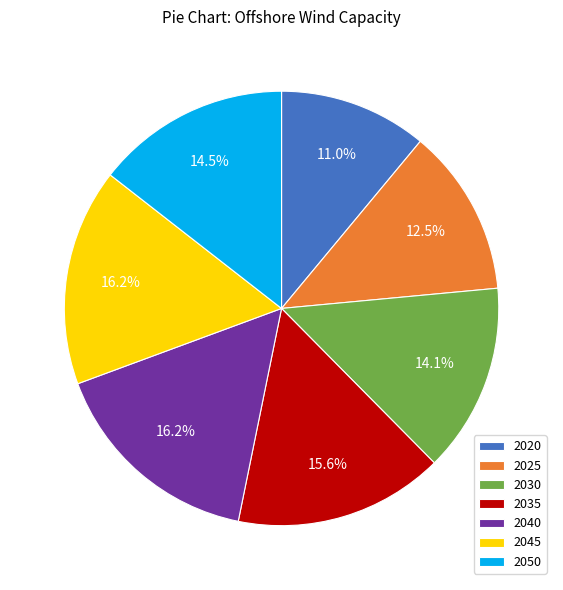

Does 2020 represent more than half of the total?

No